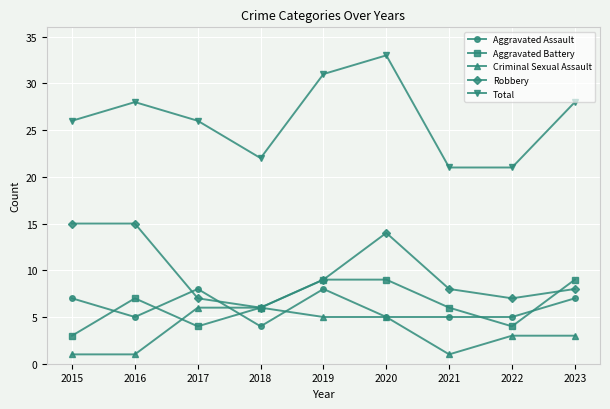

Is the value of Criminal Sexual Assault at 2017 greater than the value of Aggravated Assault at 2021?

Yes